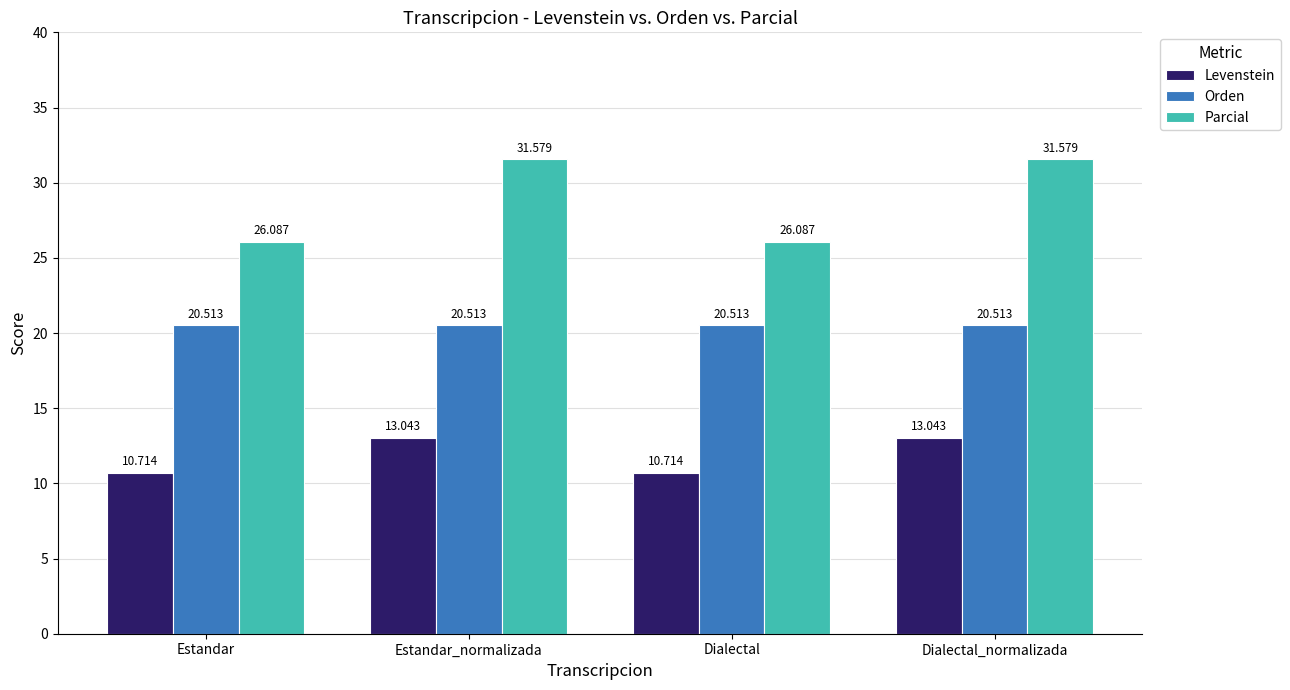

What is the average value of the Parcial series?

28.8